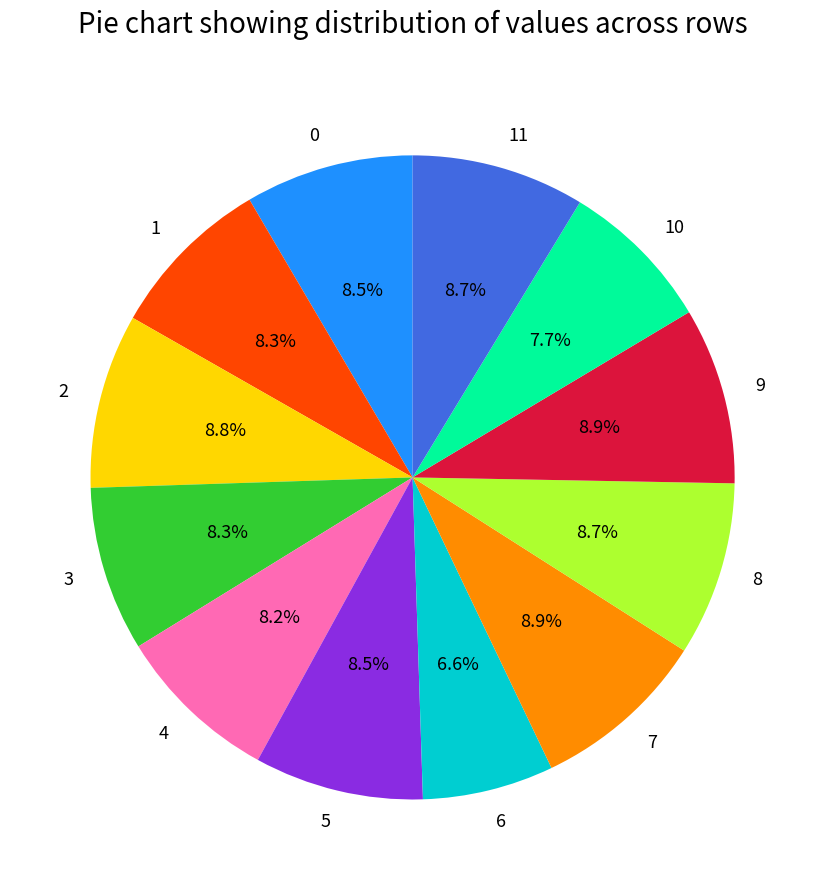

Which slice is the smallest?

6